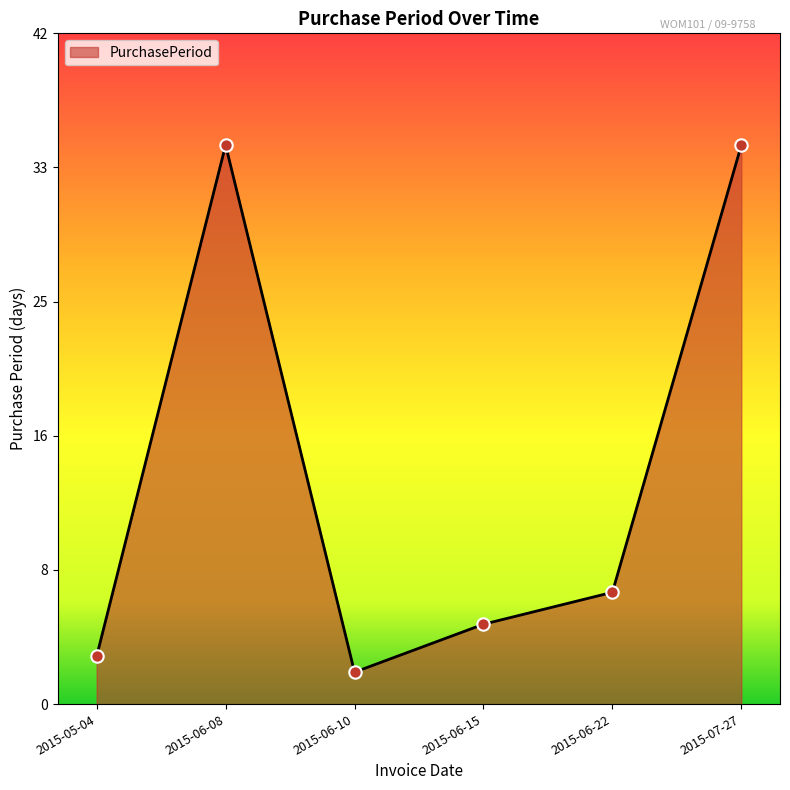

Which has a higher value, 2015-05-04 or 2015-06-08?

2015-06-08